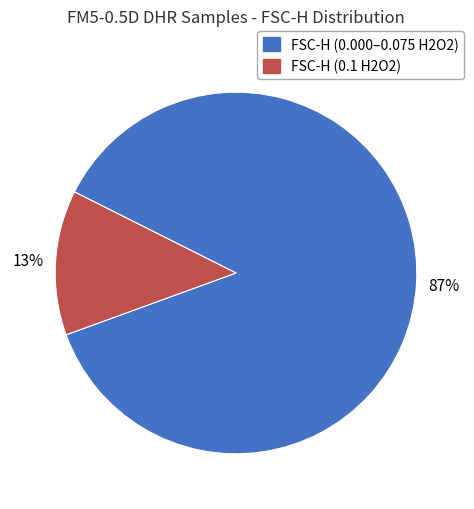

To the nearest percent, what is the average slice percentage?

50%